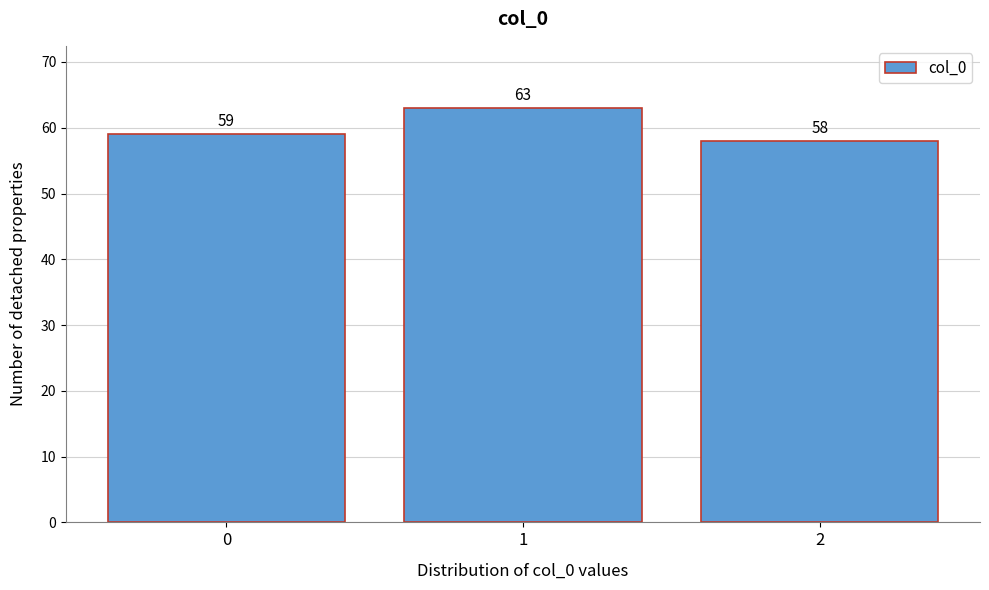

Reading right to left, extract all data points from this chart.

2=58	1=63	0=59